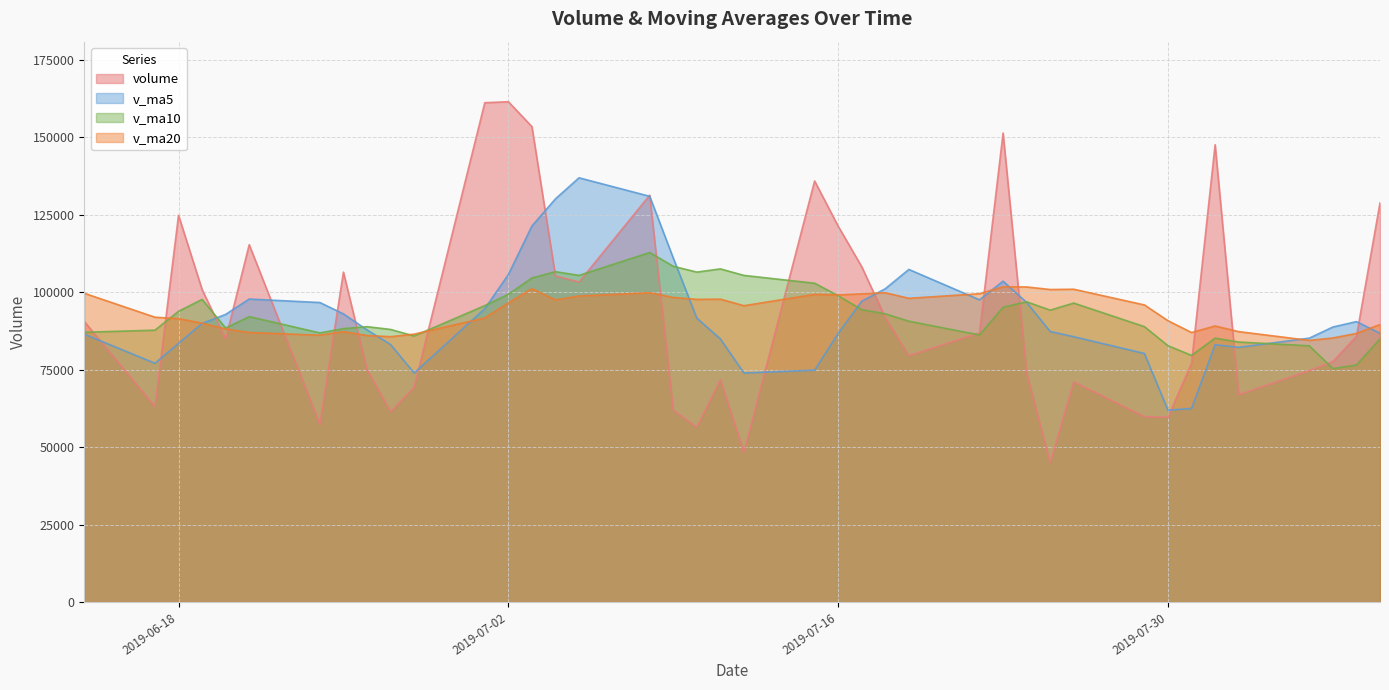

What is the value of the v_ma5 point at the 33rd from the left?

93033.8